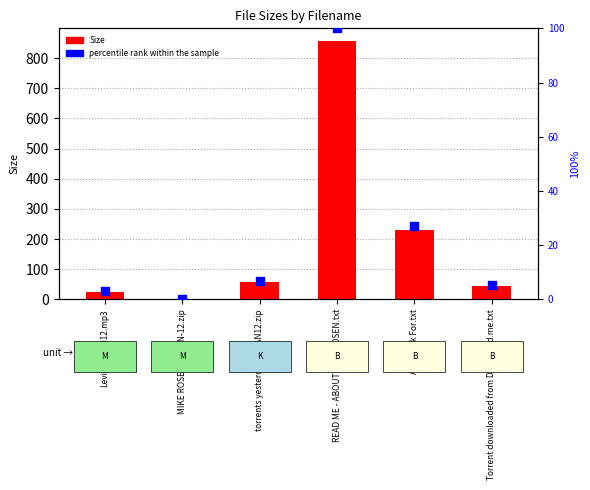

What are all the series names shown in the legend?

Size, percentile rank within the sample